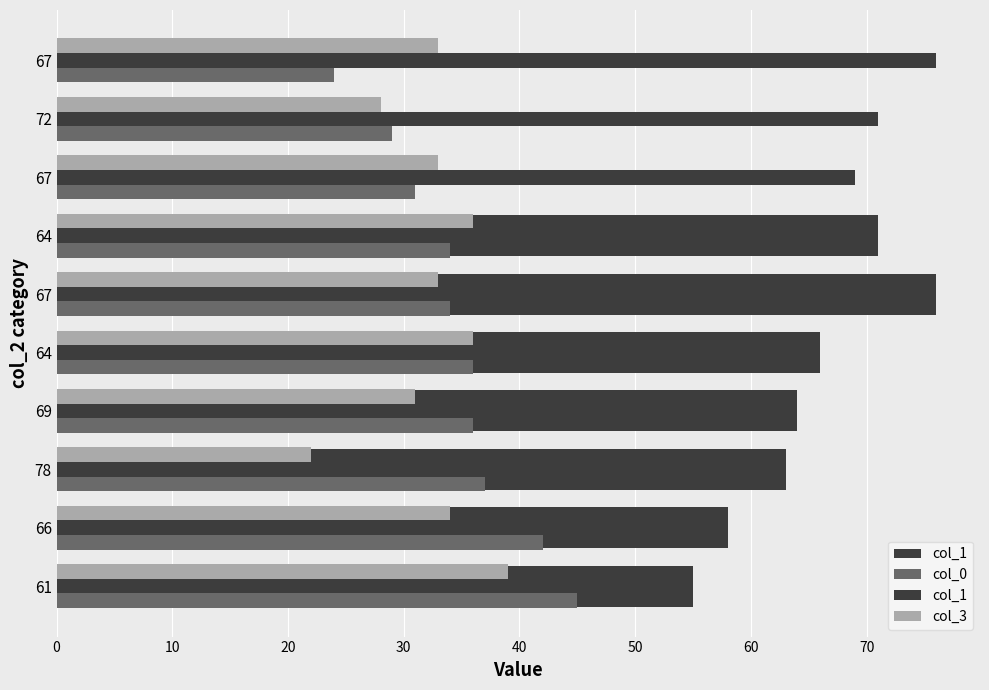

What is the average value of the col_1 series?

65